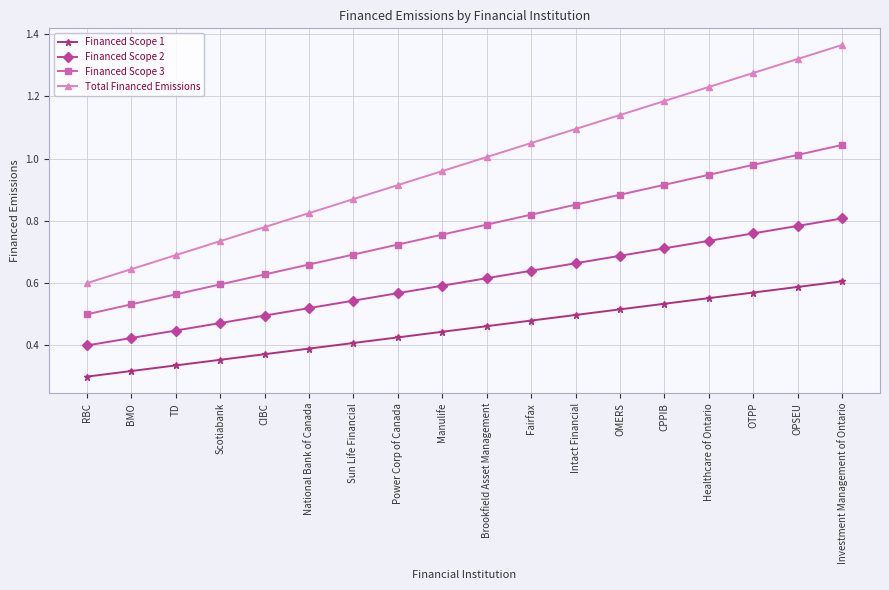

True or false: Financed Scope 2 and Financed Scope 3 intersect in this chart.

False